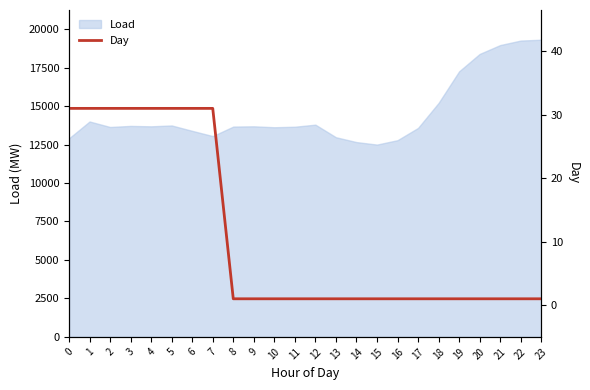

Reading left to right, list all the values displayed in this chart.

31	31	31	31	31	31	31	31	1	1	1	1	1	1	1	1	1	1	1	1	1	1	1	1